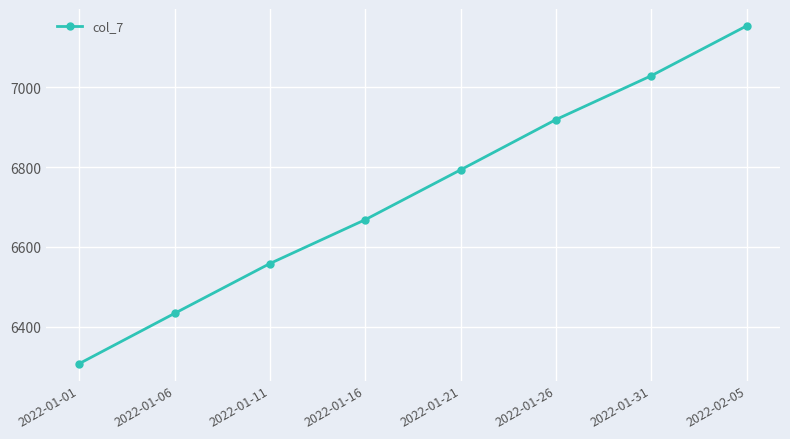

Count the values in the range 6558 to 7029.

5